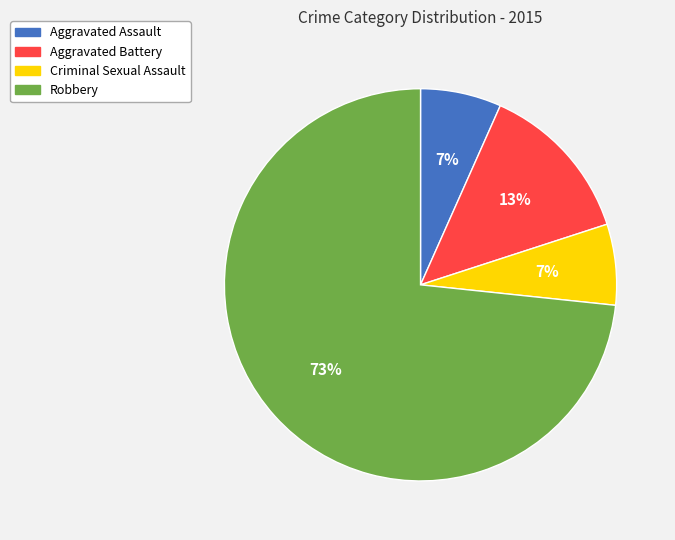

How many segments does this pie chart have?

4